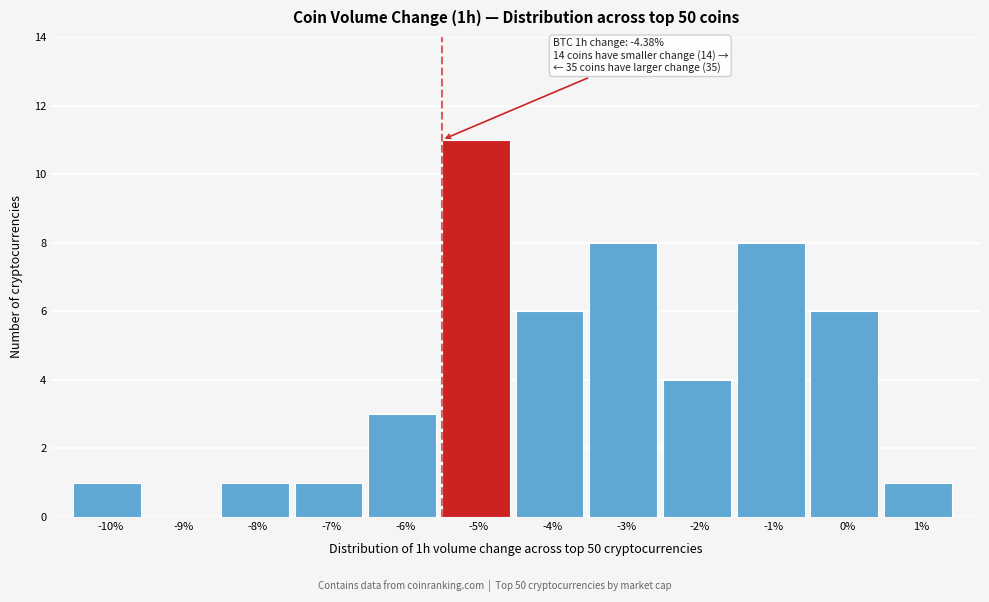

Reading right to left, list all the values displayed in this chart.

1%=1	0%=6	-1%=8	-2%=4	-3%=8	-4%=6	-5%=11	-6%=3	-7%=1	-8%=1	-9%=0	-10%=1